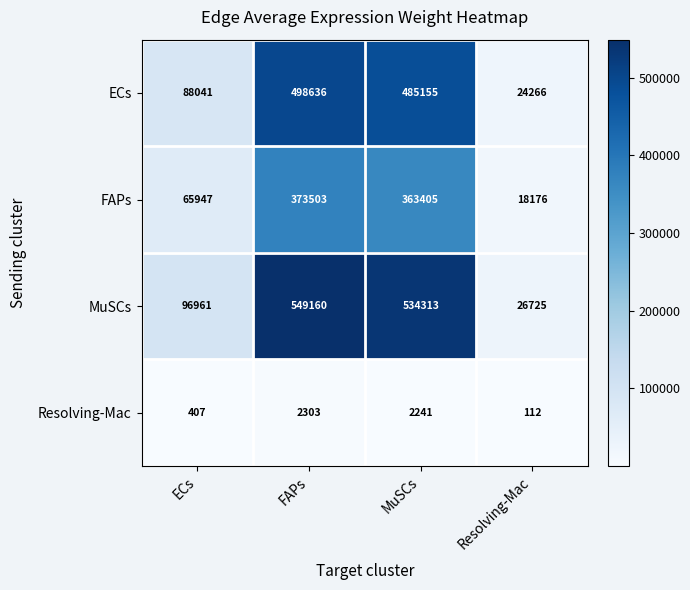

At which category is the sum across all series the highest?

FAPs